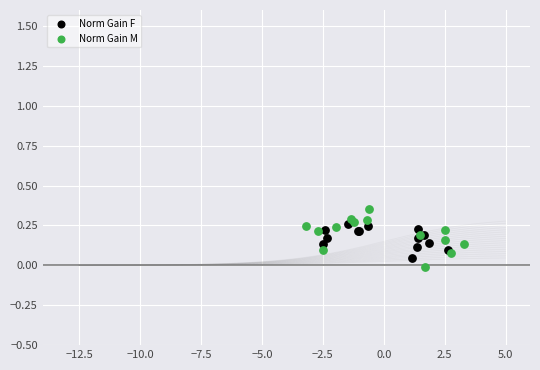

Which series reaches the maximum Y coordinate?

Norm Gain M